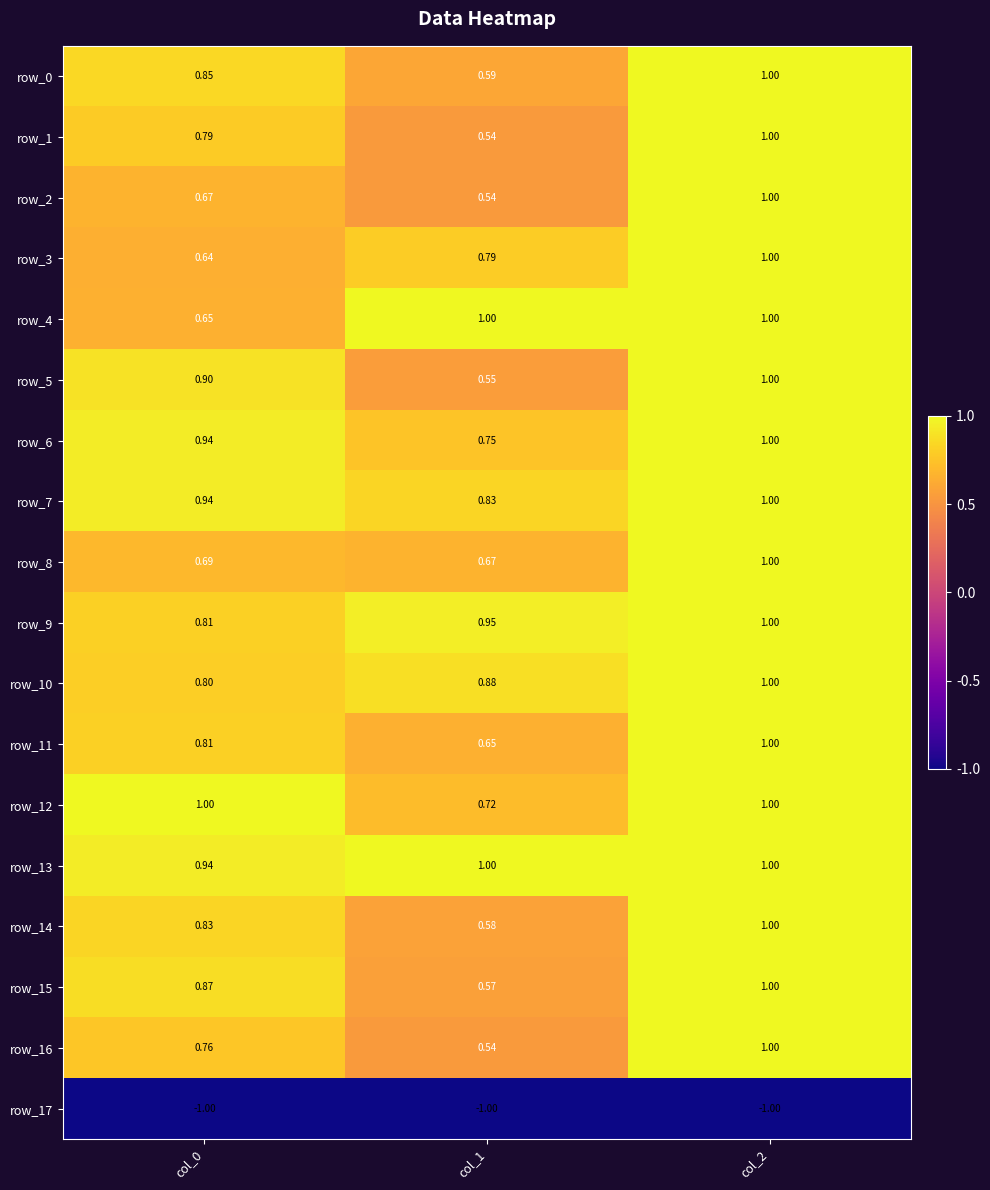

Is the value of row_2 at col_2 greater than the value of row_10 at col_1?

Yes